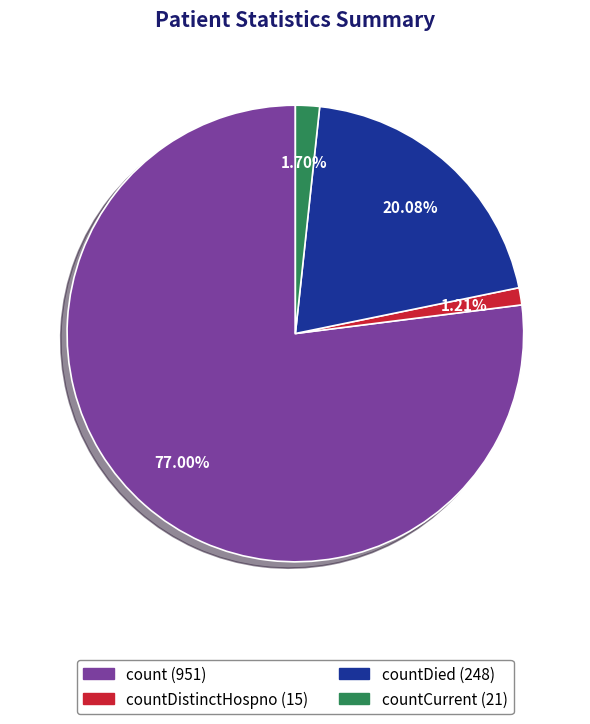

Does any single category account for the majority?

Yes